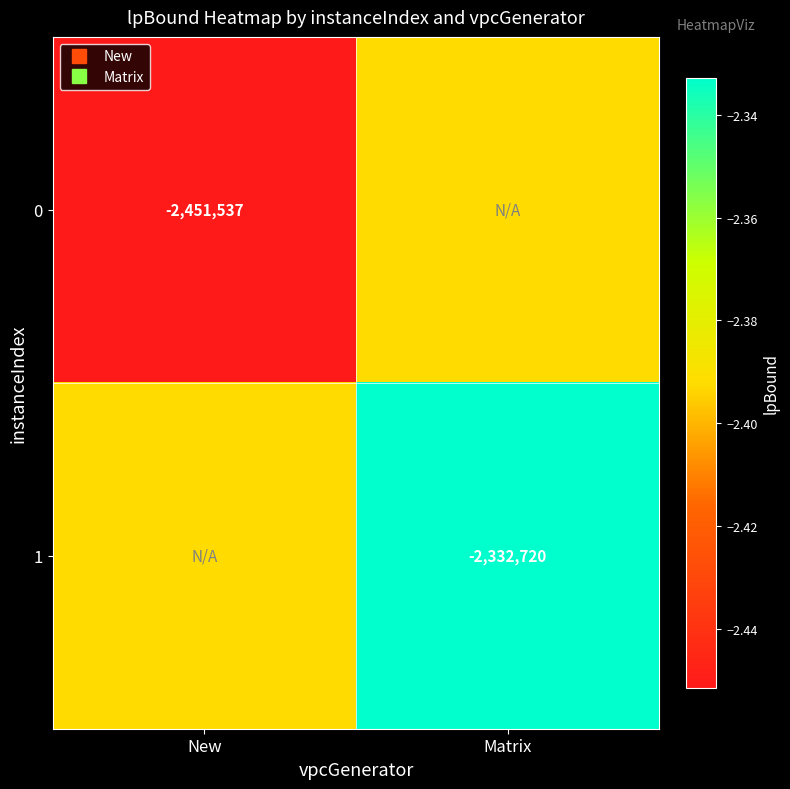

Rank the series at New from lowest to highest value.

0, 1